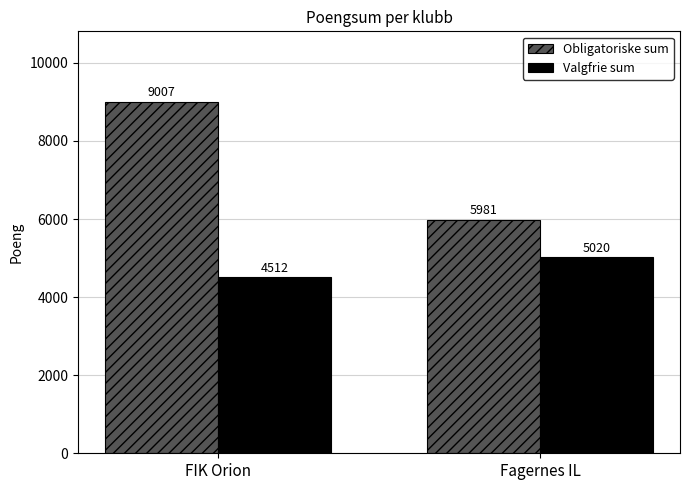

What is the difference between the highest and lowest values at Fagernes IL?

961